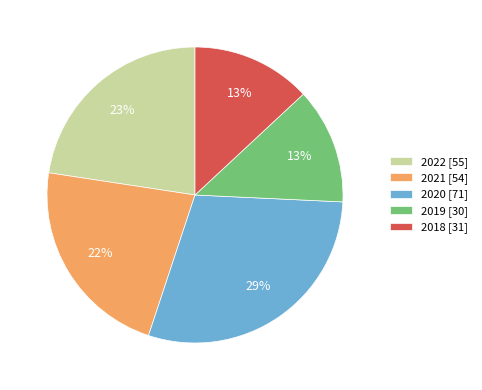

How many segments does this pie chart have?

5